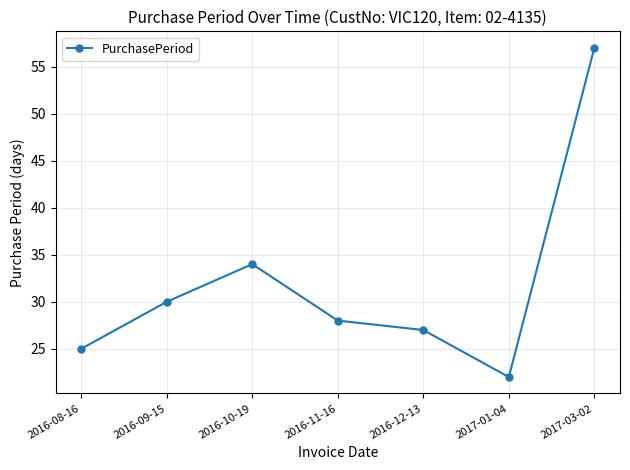

Which label corresponds to the smallest value in the chart?

2017-01-04